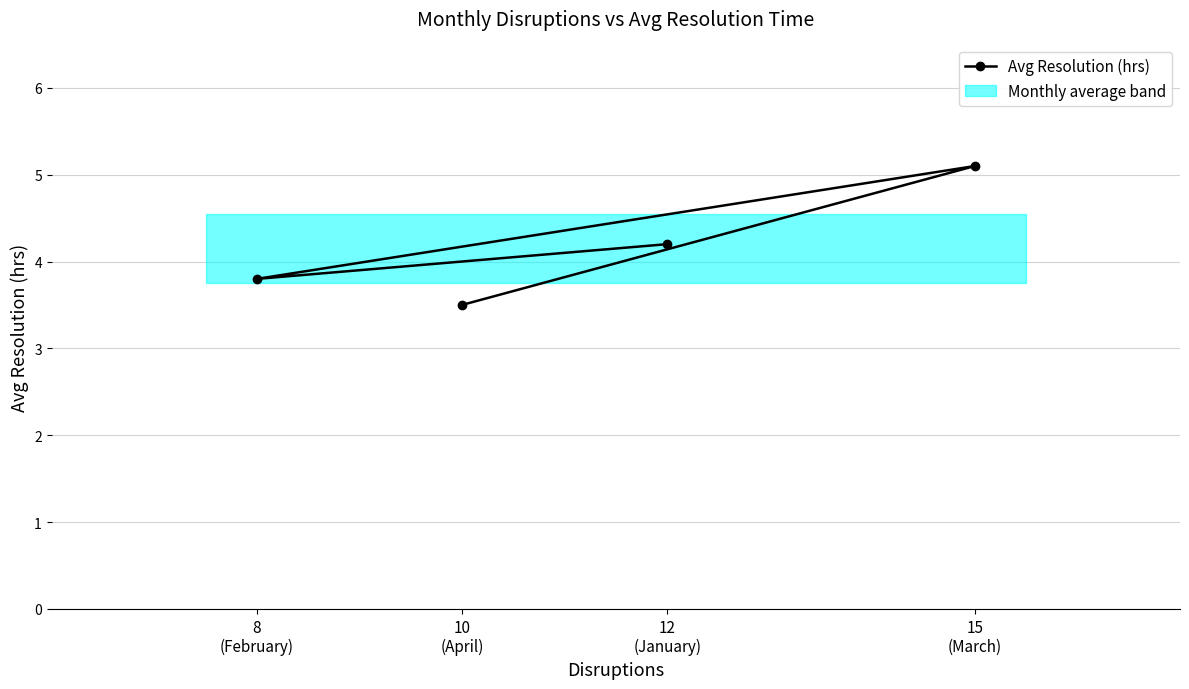

Which label corresponds to the largest value in the chart?

15
(March)